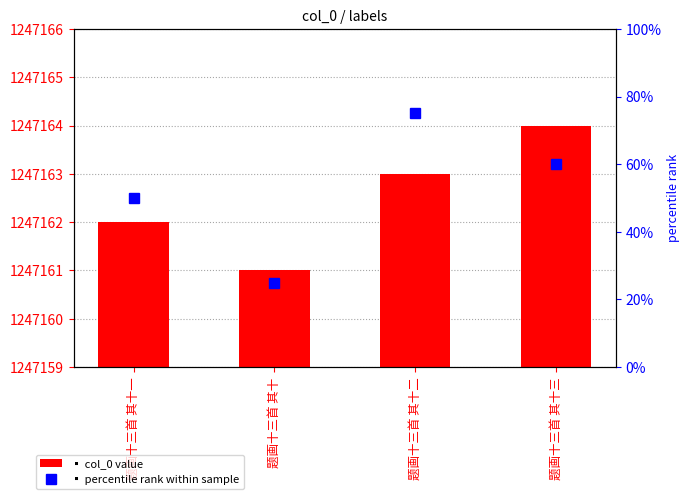

How many groups of bars are there?

4